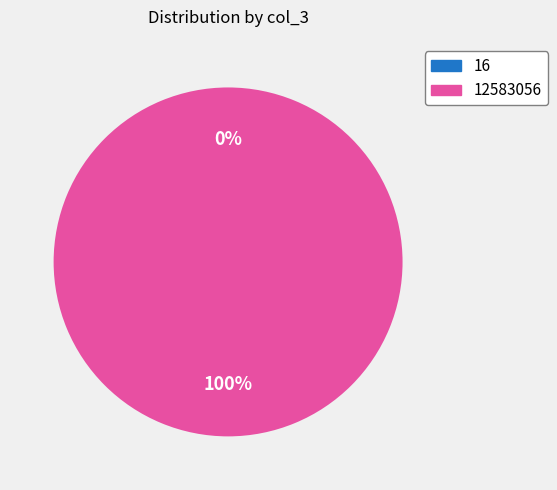

To the nearest percent, what portion does 12583056 represent?

100%